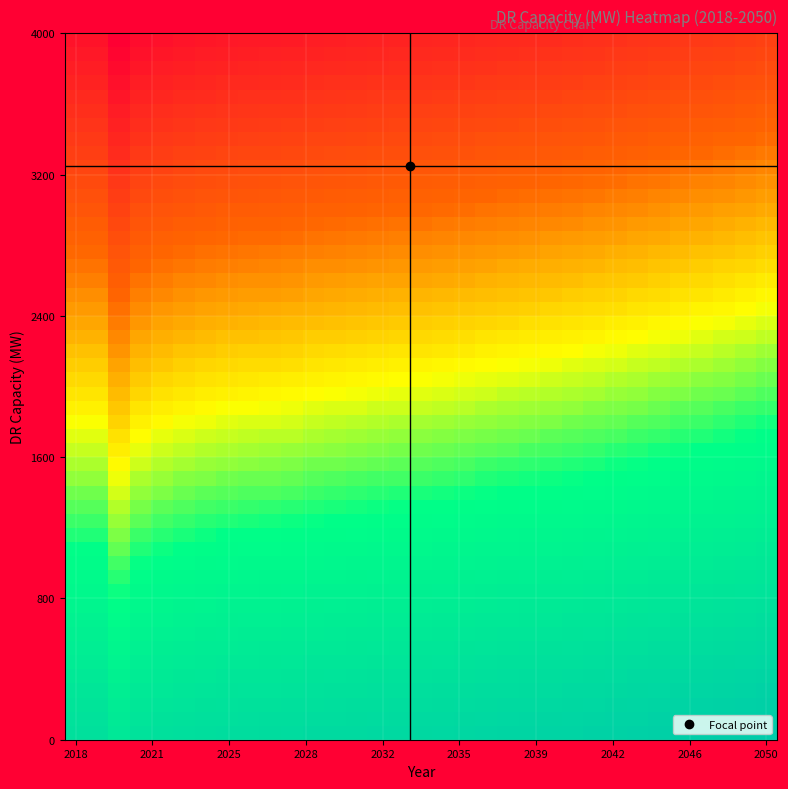

Which label corresponds to the smallest value in the chart?

2020